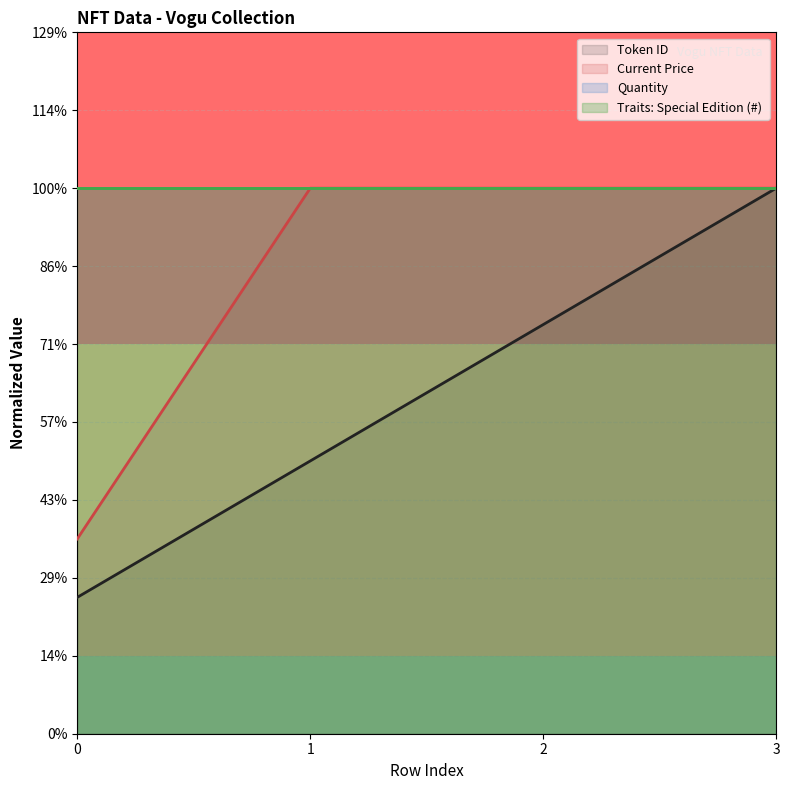

Reading left to right, what are all the values shown in this chart?

Token ID: 0=0.9	1=1.8	2=2.6	3=3.5
Current Price: 0=1.2	1=3.5	2=3.5	3=3.5